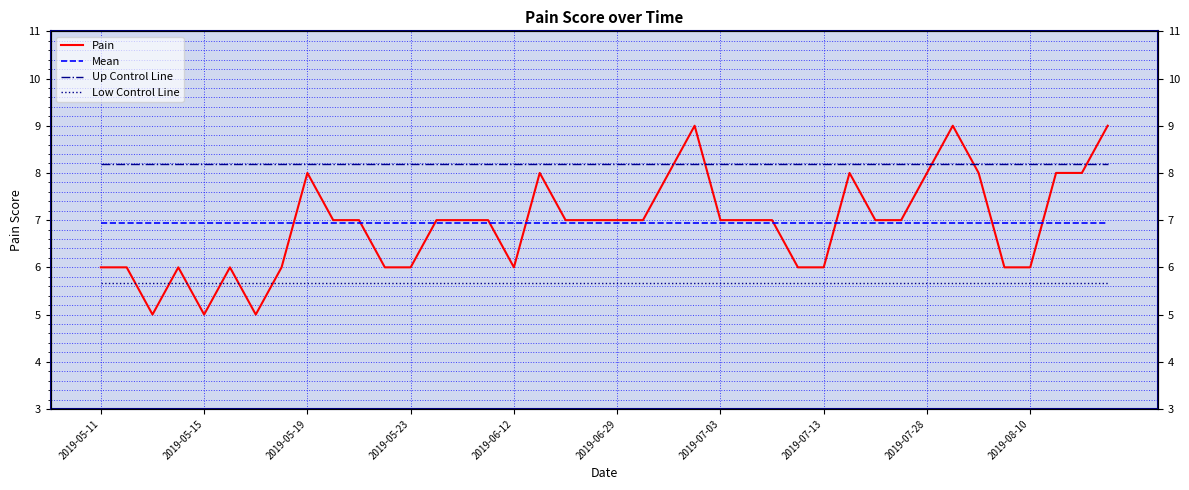

At which category does the chart reach its peak across all series?

23